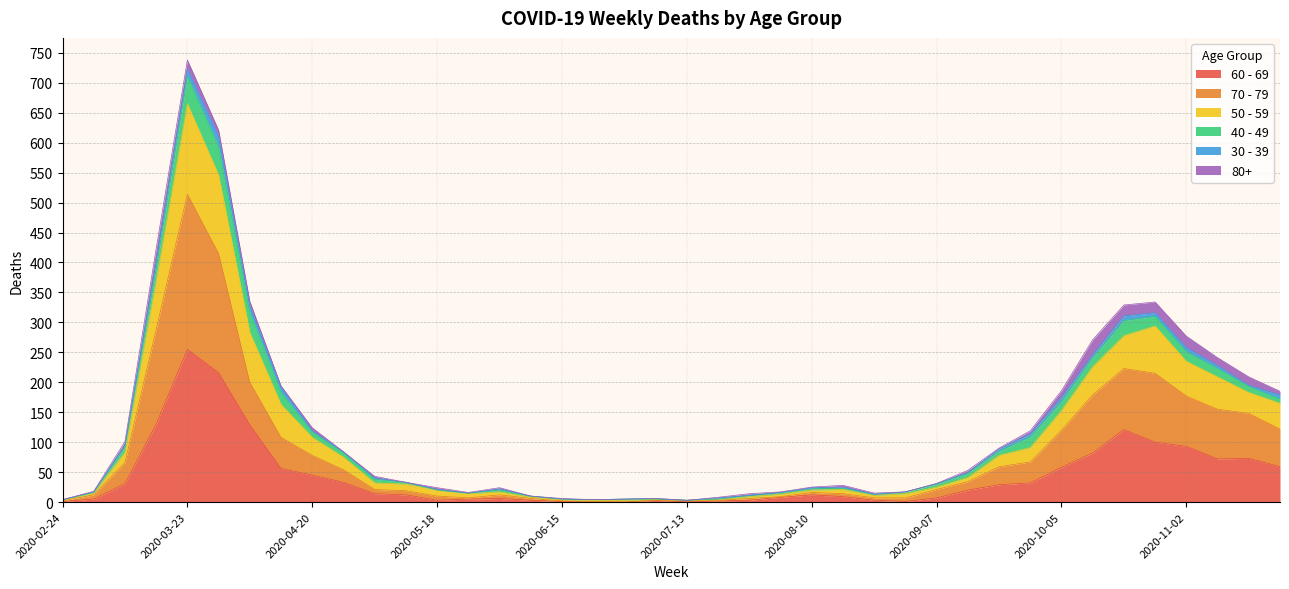

How many lines are shown in the chart?

6